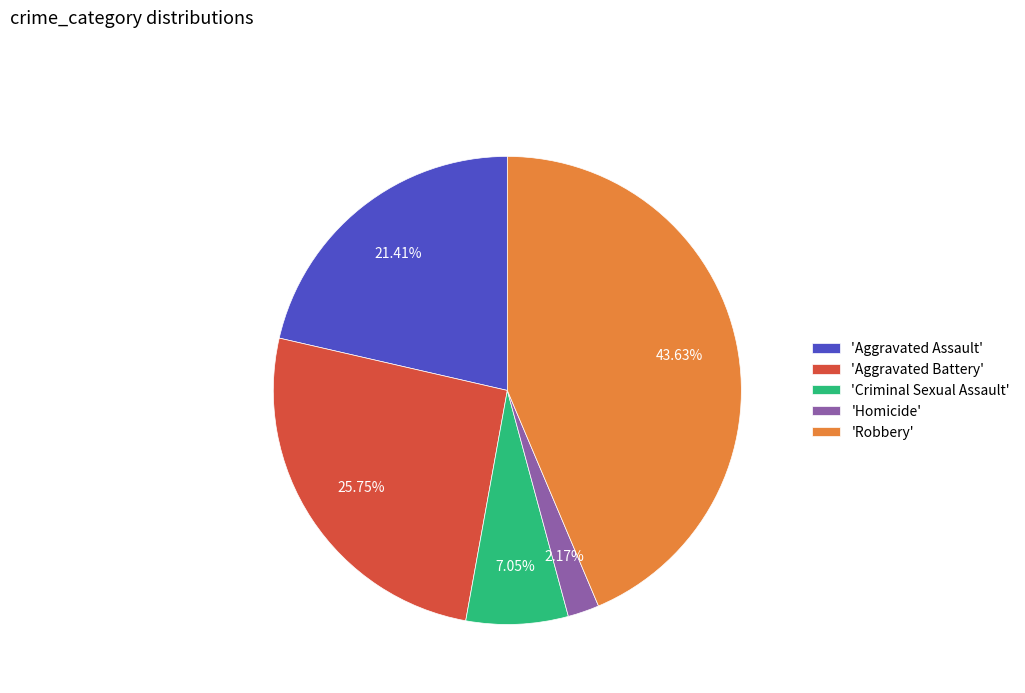

To the nearest percent, what is the average slice percentage?

20%